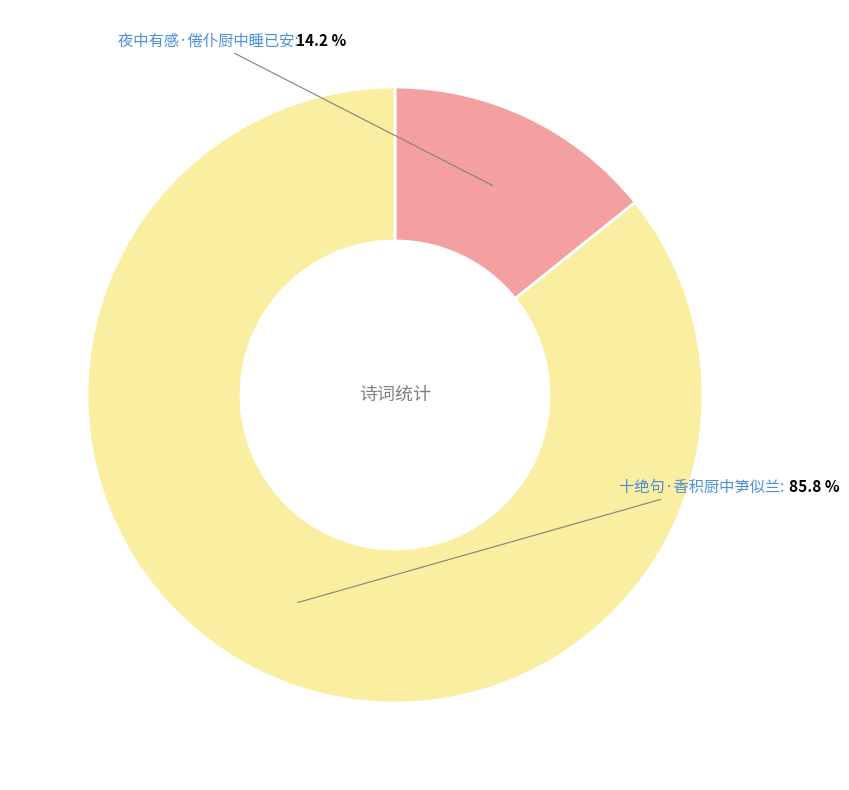

Does any single category account for the majority?

Yes